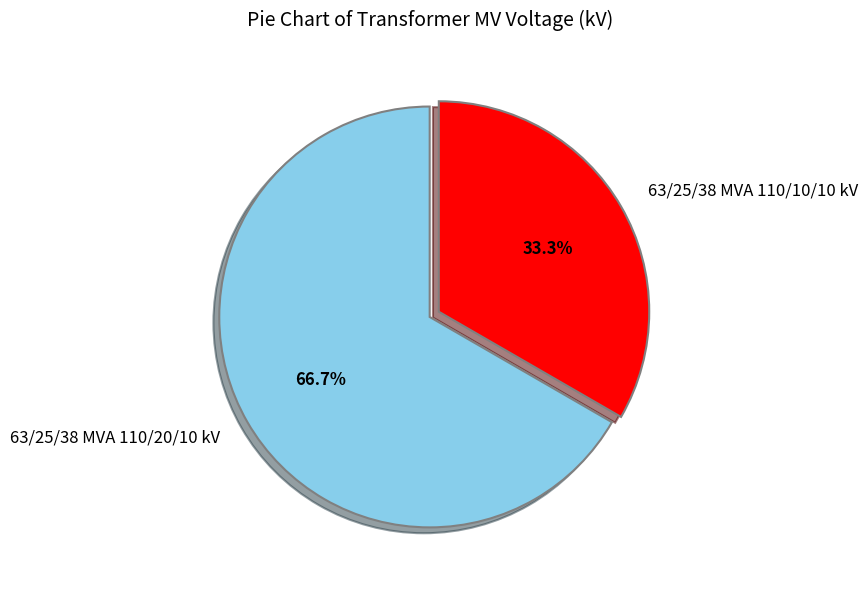

Which has a higher value, 63/25/38 MVA 110/10/10 kV or 63/25/38 MVA 110/20/10 kV?

63/25/38 MVA 110/20/10 kV